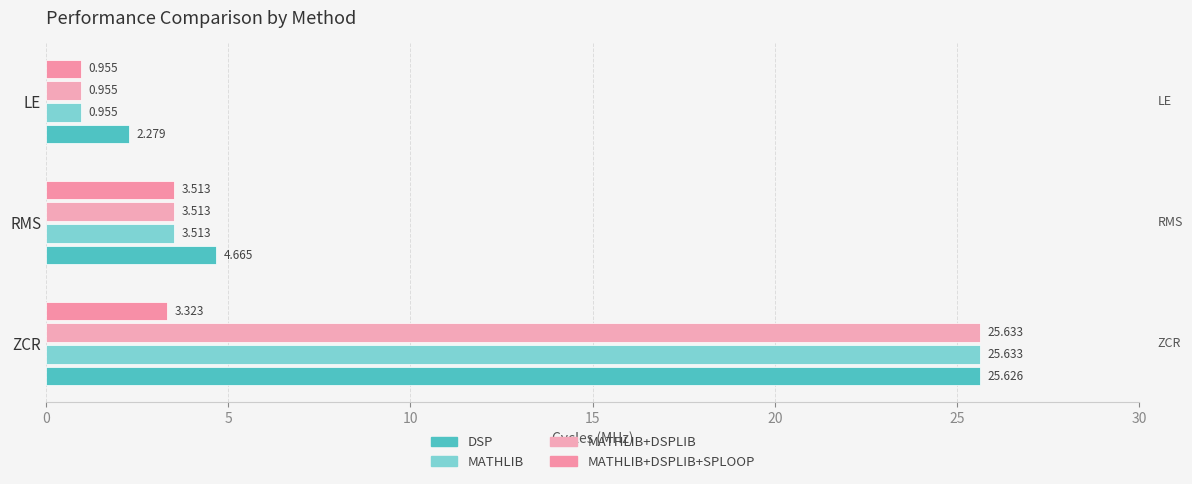

What is the difference between the maximum and minimum values in the MATHLIB+DSPLIB series?

24.7